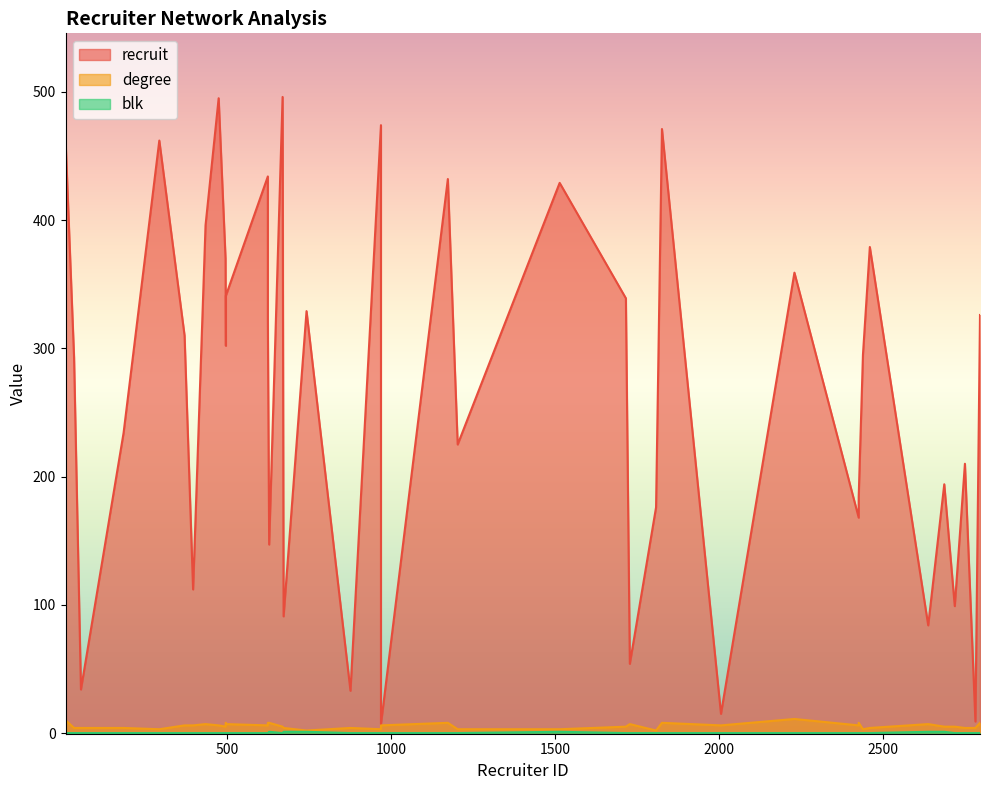

Is the value of recruit at 2796 greater than the value of degree at 624?

Yes